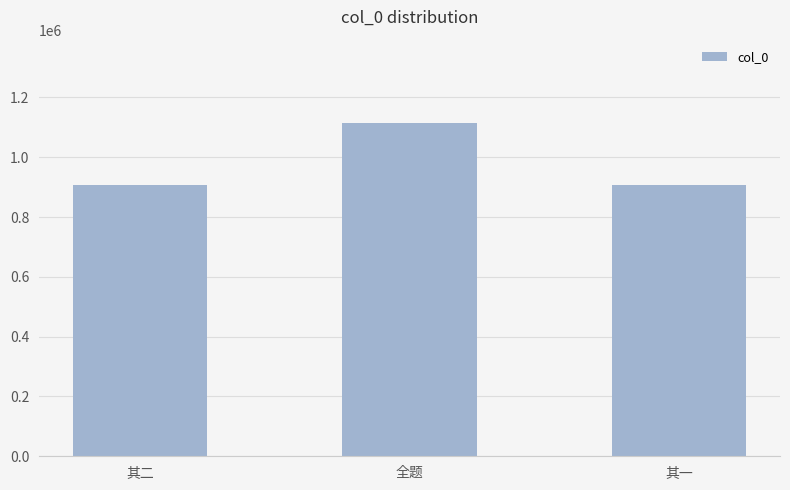

What position from the left is 其一?

3